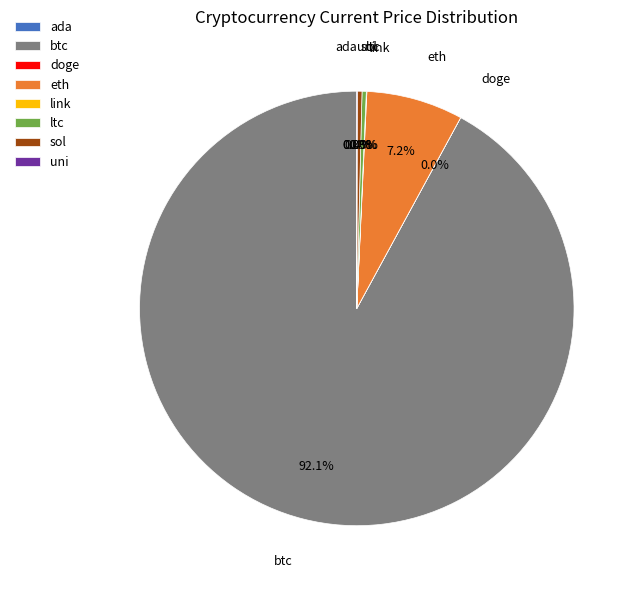

What percentage is the btc slice, to the nearest percent?

92%